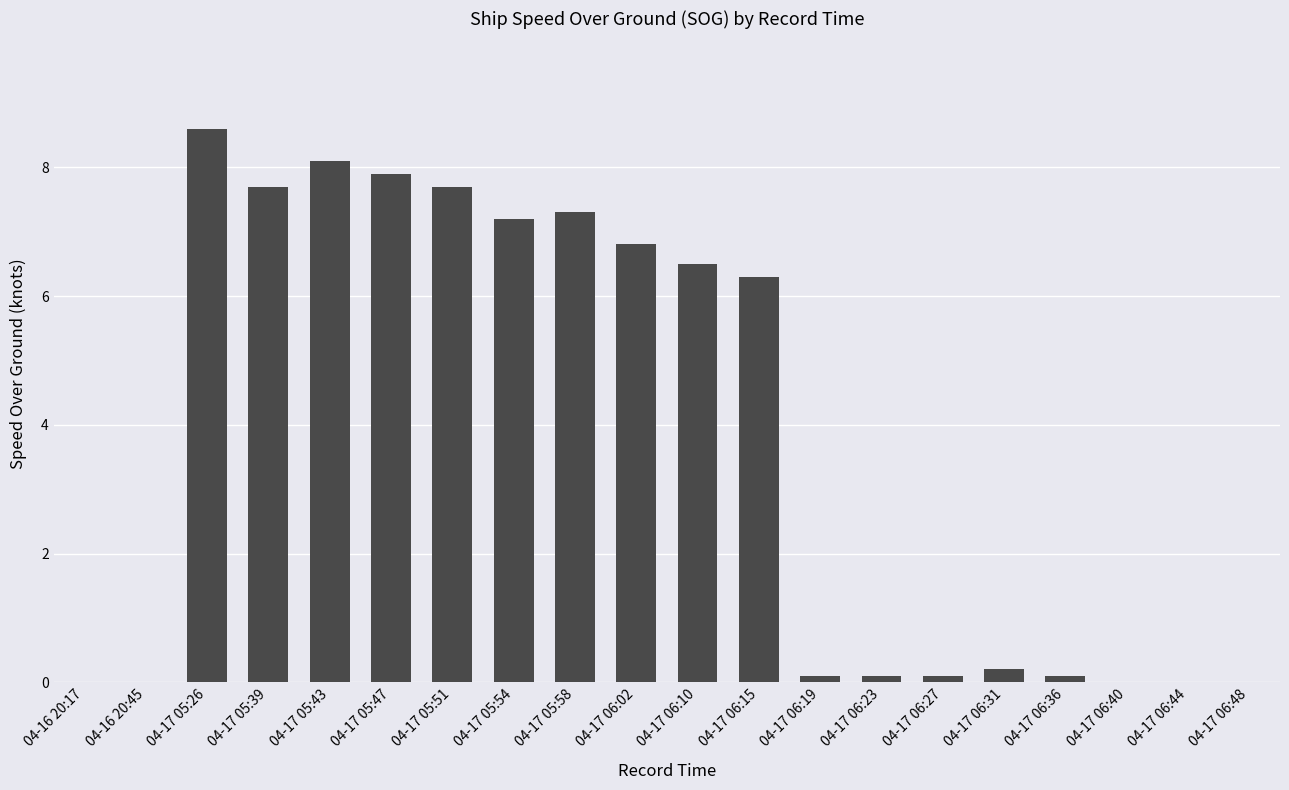

Is it true that the value at 04-17 05:51 is 10.8?

False